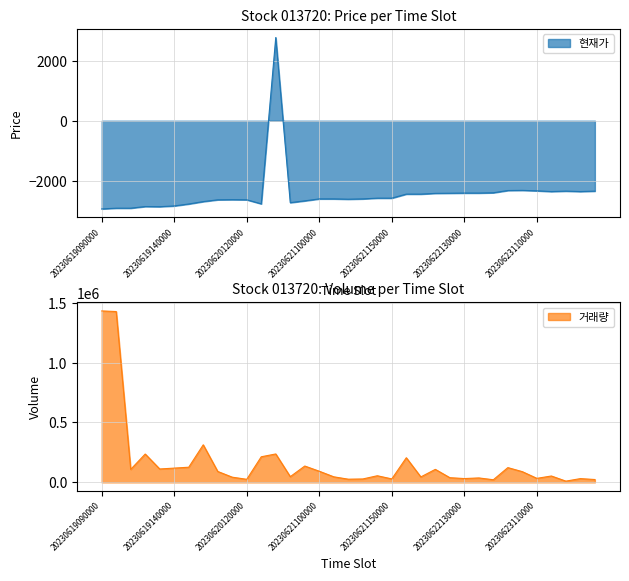

What is the value of the 거래량 point at the 7th from the left?

126447